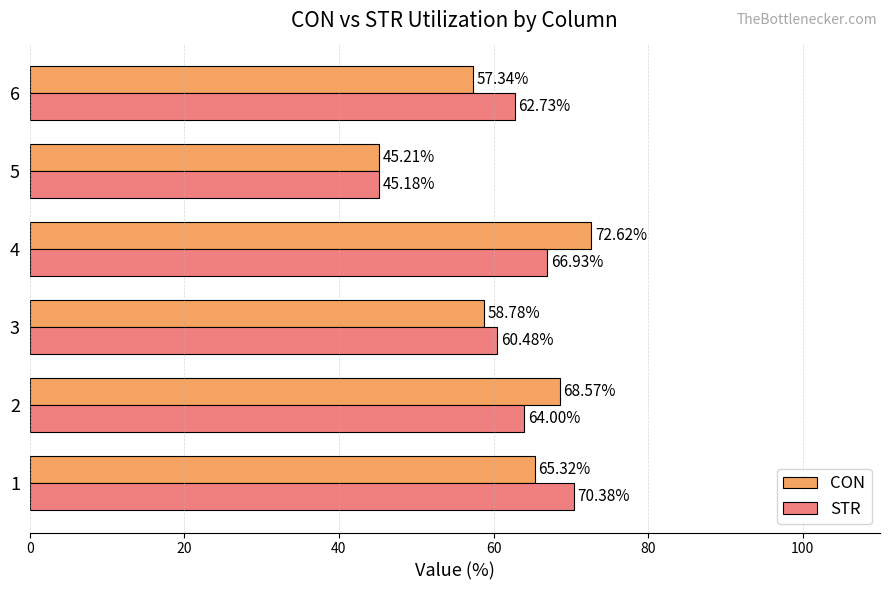

What is the difference between the maximum and minimum values in the STR series?

25.2